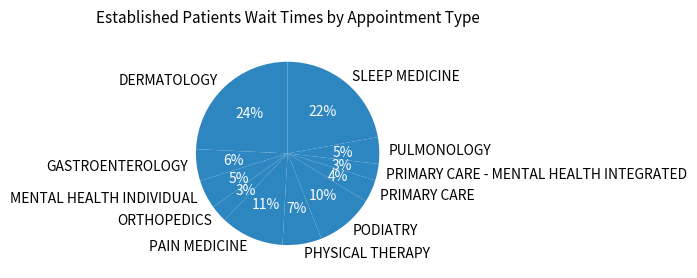

To the nearest percent, what is the difference between the GASTROENTEROLOGY and PULMONOLOGY slice percentages?

1%